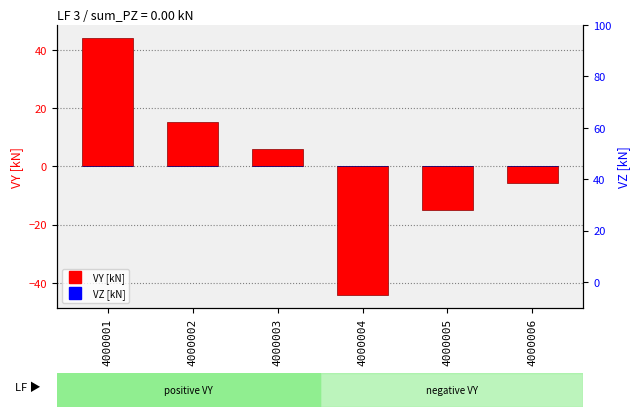

True or false: VY [kN] has a value of -15.1 at 4000005.

True